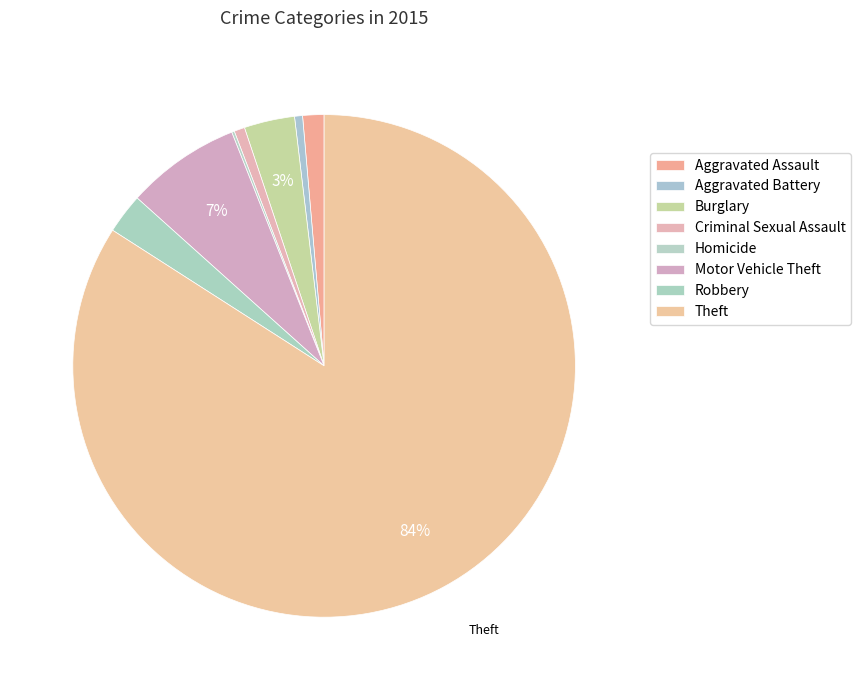

What percentage is NOT represented by Criminal Sexual Assault?

99.3%